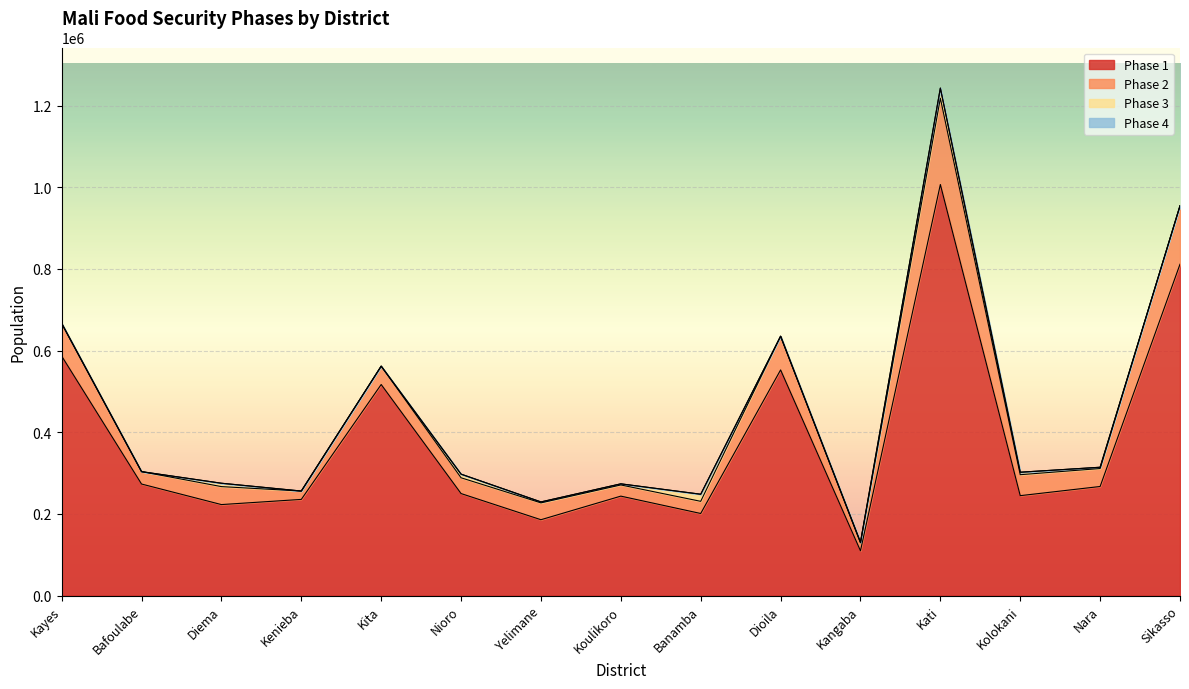

Is it true that Phase 1 equals 1243075.4 at Sikasso?

False